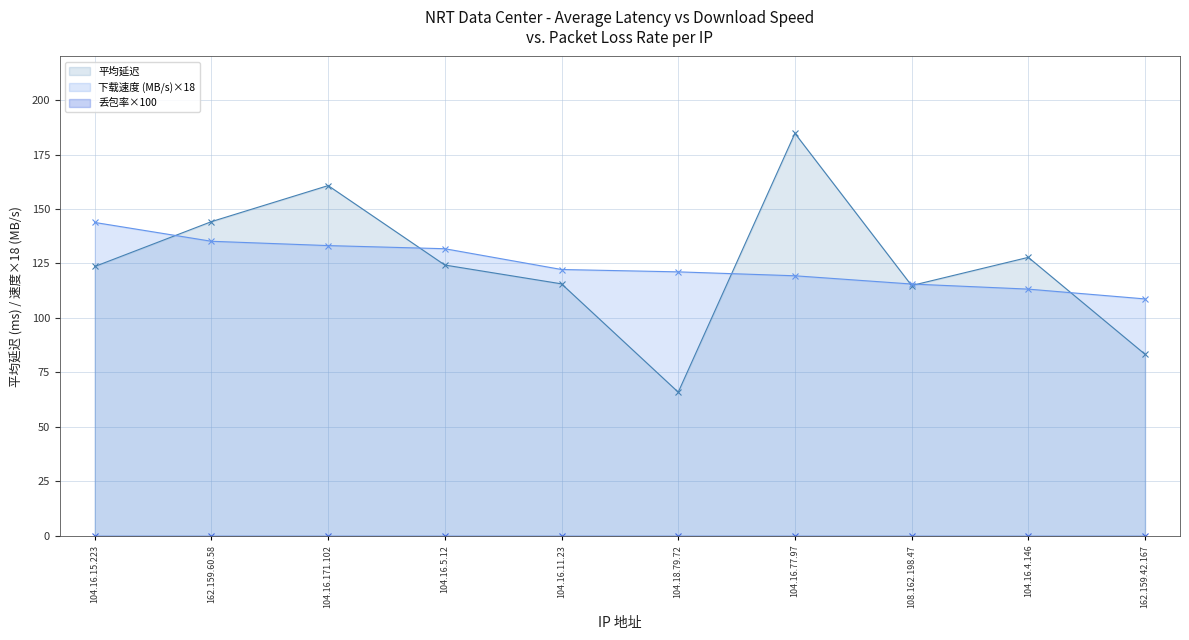

True or false: 平均延迟 has more than 2 points higher than both neighbors.

True